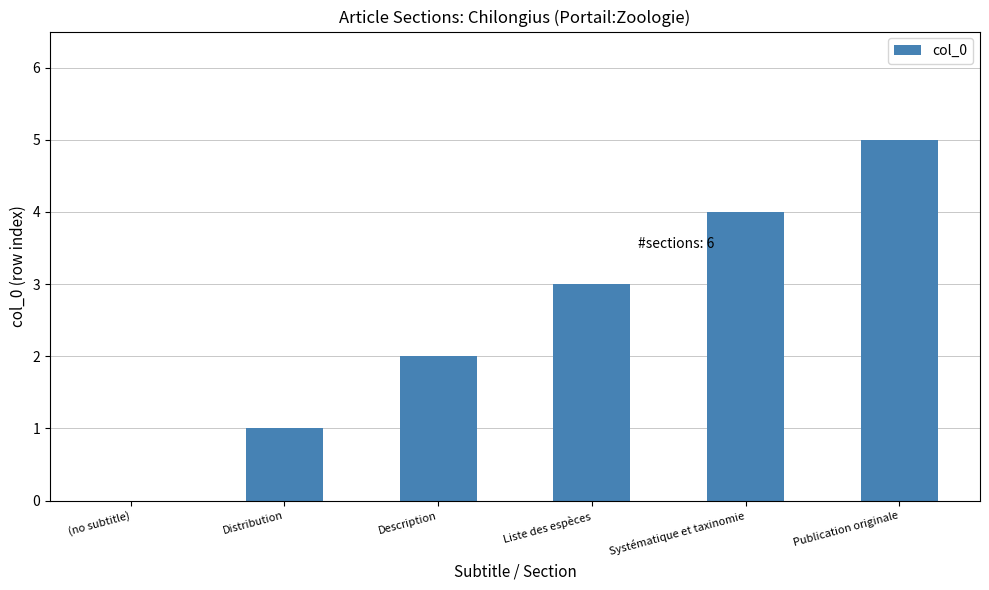

Approximately how many times larger is the value at Liste des espèces compared to Distribution?

3.0